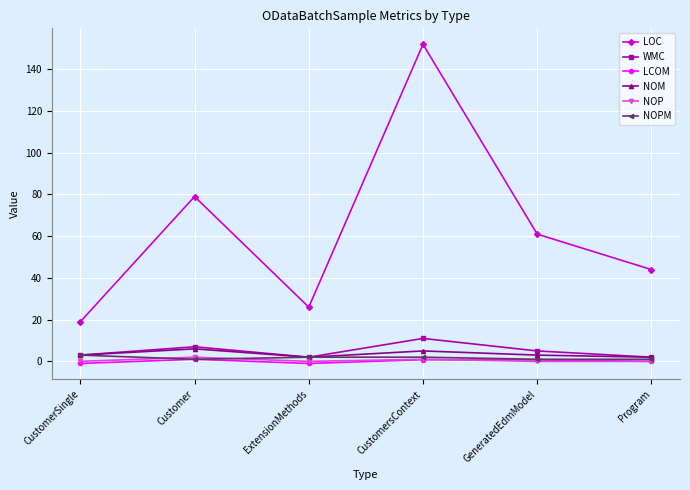

What is the difference between the highest and lowest values at ExtensionMethods?

27.0